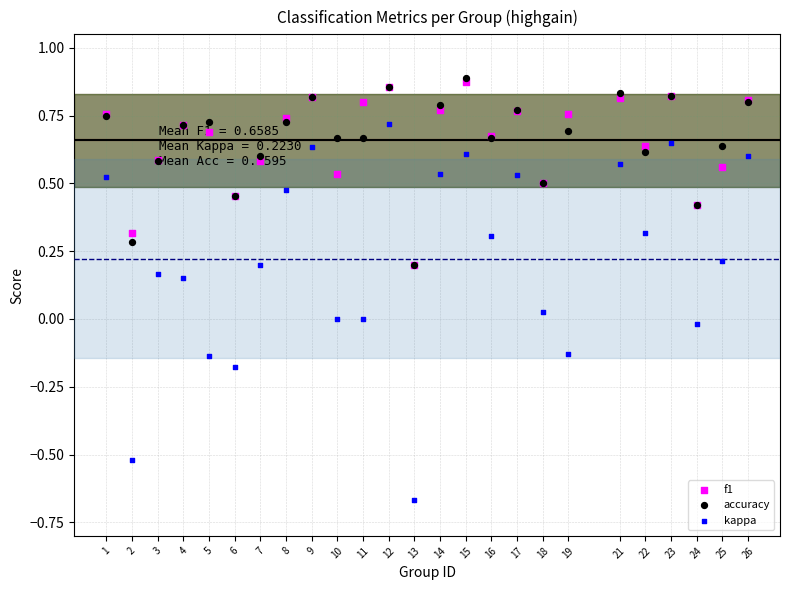

What is the total value across all series at 9?

2.3